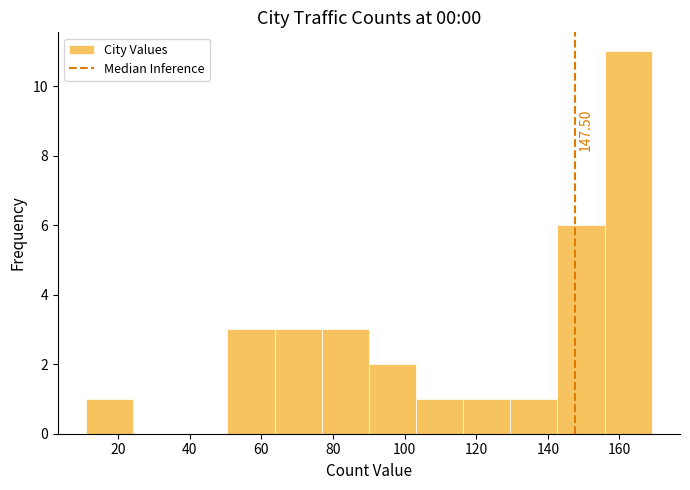

Which range on the x-axis has the tallest bar?

156 to 170